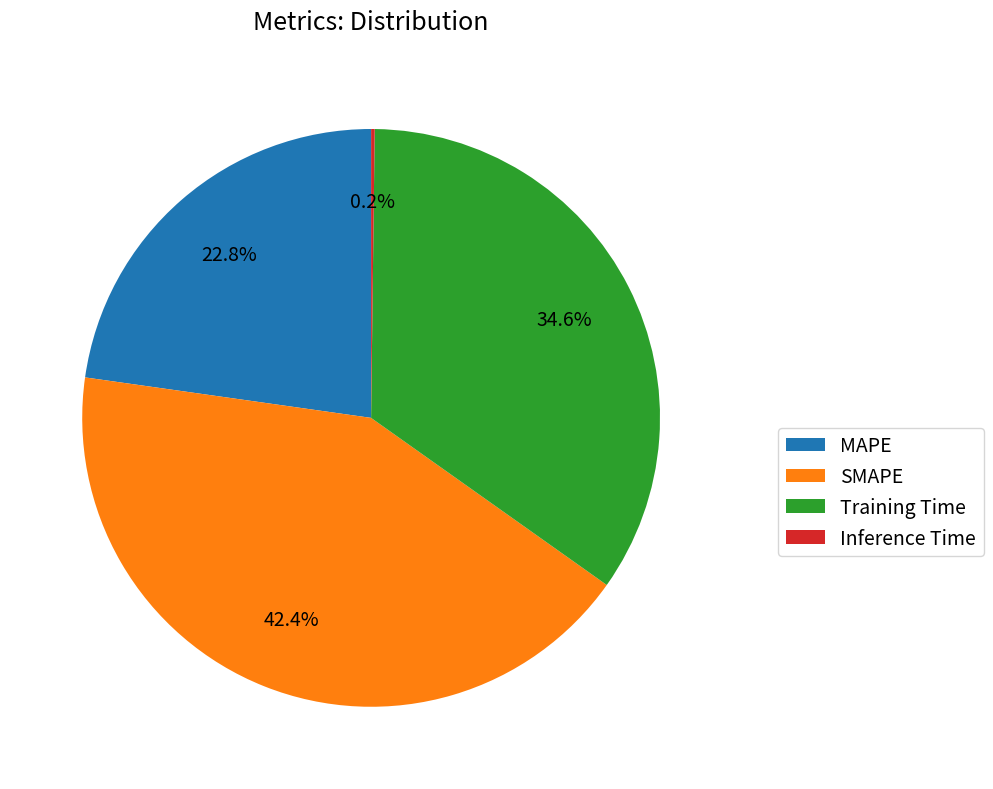

What portion of the pie excludes Training Time?

65.4%